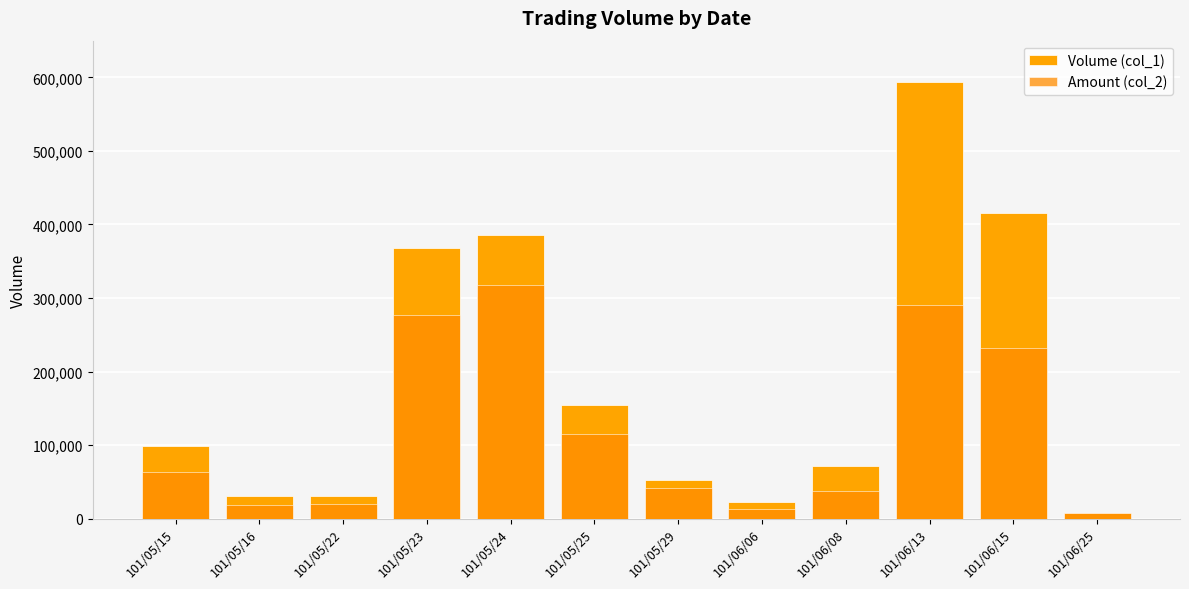

Is it true that Amount (col_2) equals 63360 at 101/05/15?

True